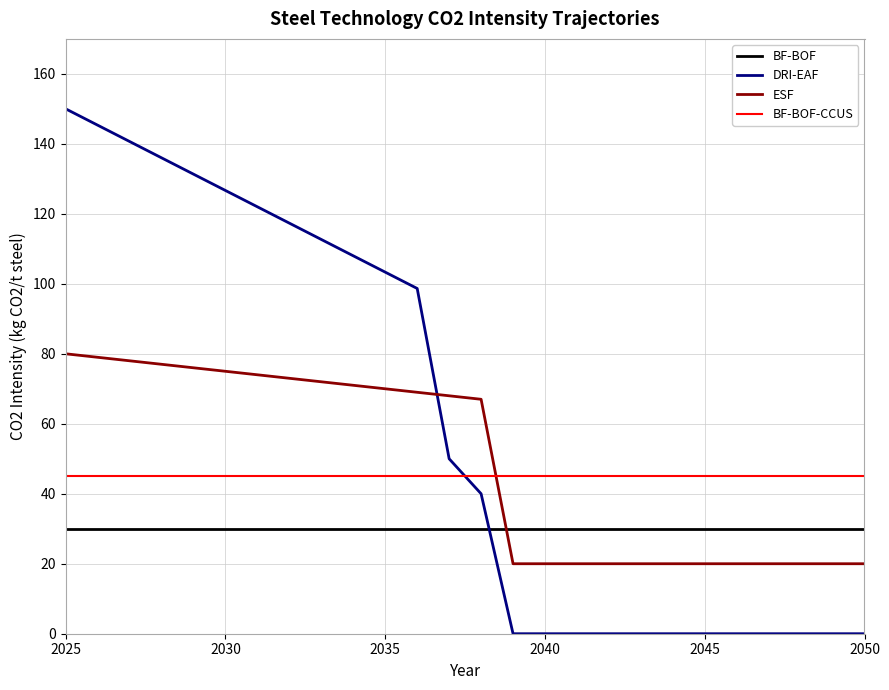

What is the greatest value displayed?

150.0